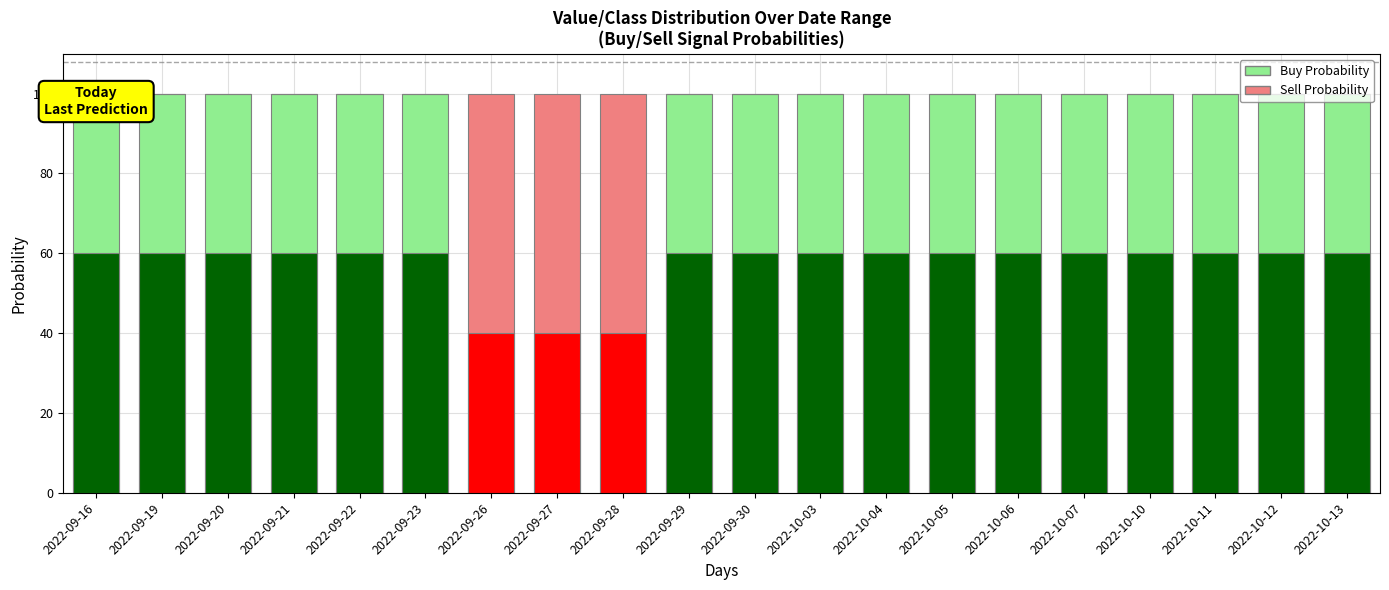

What are all the series names shown in the legend?

Buy Probability, Sell Probability